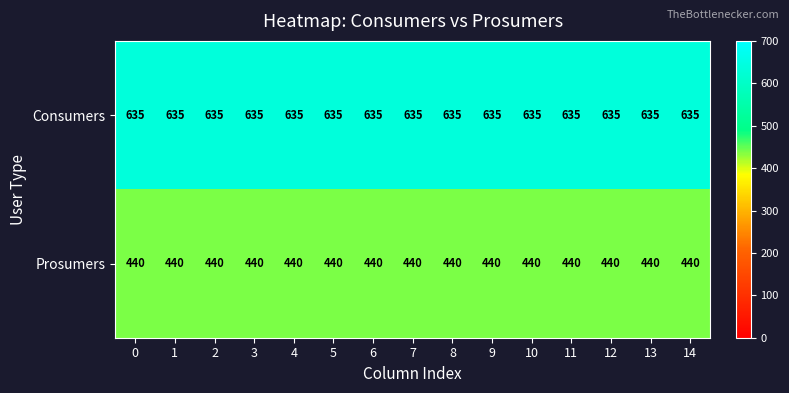

True or false: Prosumers has a value of 440 at 2.

True